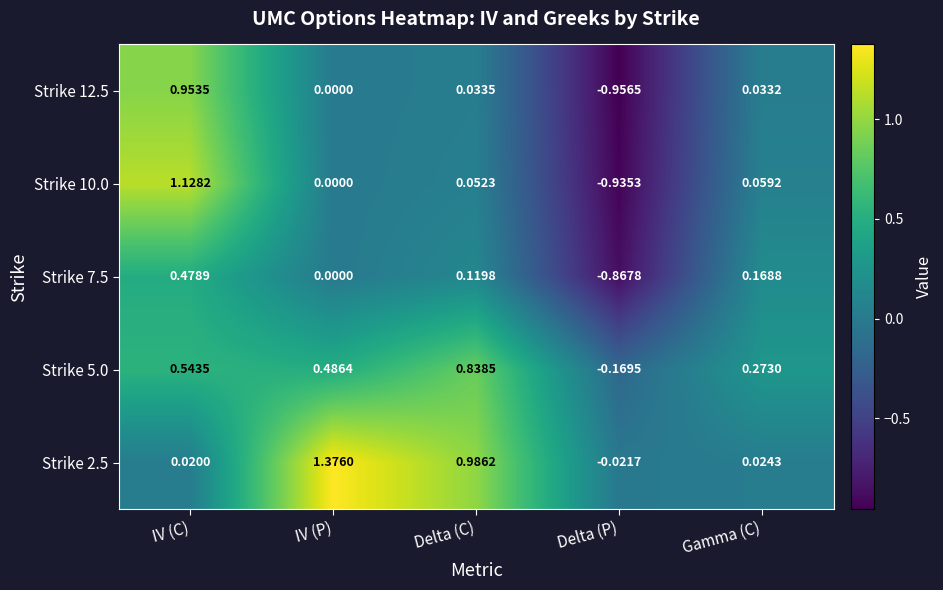

At which category does the chart reach its minimum across all series?

Delta (P)